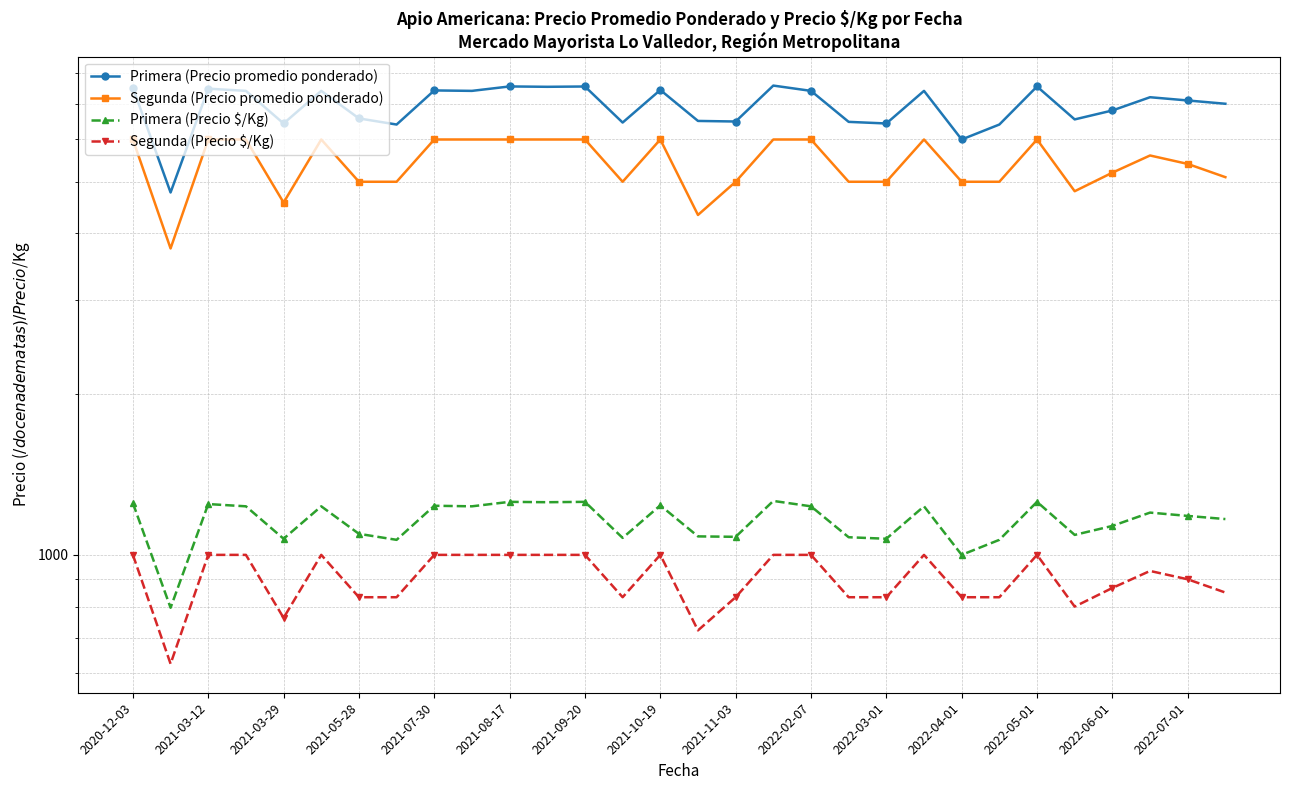

True or false: Primera (Precio promedio ponderado) and Segunda (Precio promedio ponderado) intersect in this chart.

False